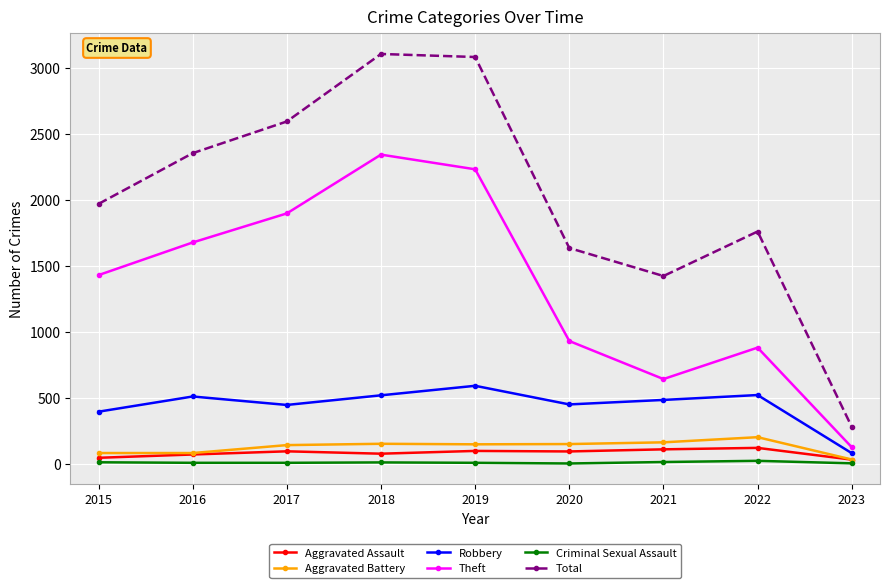

Where is the first local maximum for Theft?

2018